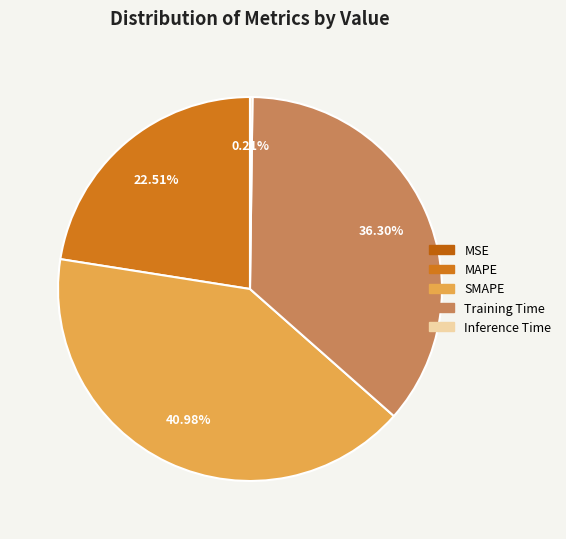

Rank the categories by value from lowest to highest.

MSE, Inference Time, MAPE, Training Time, SMAPE